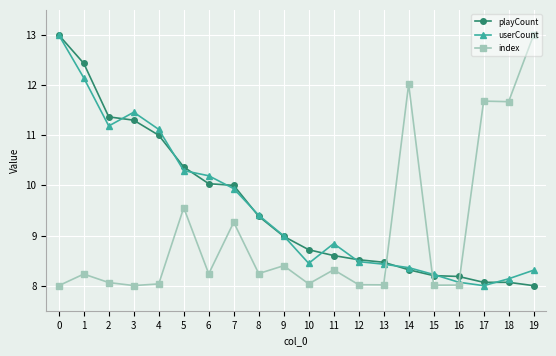

What is the value of the index point at the 16th from the left?

8.0